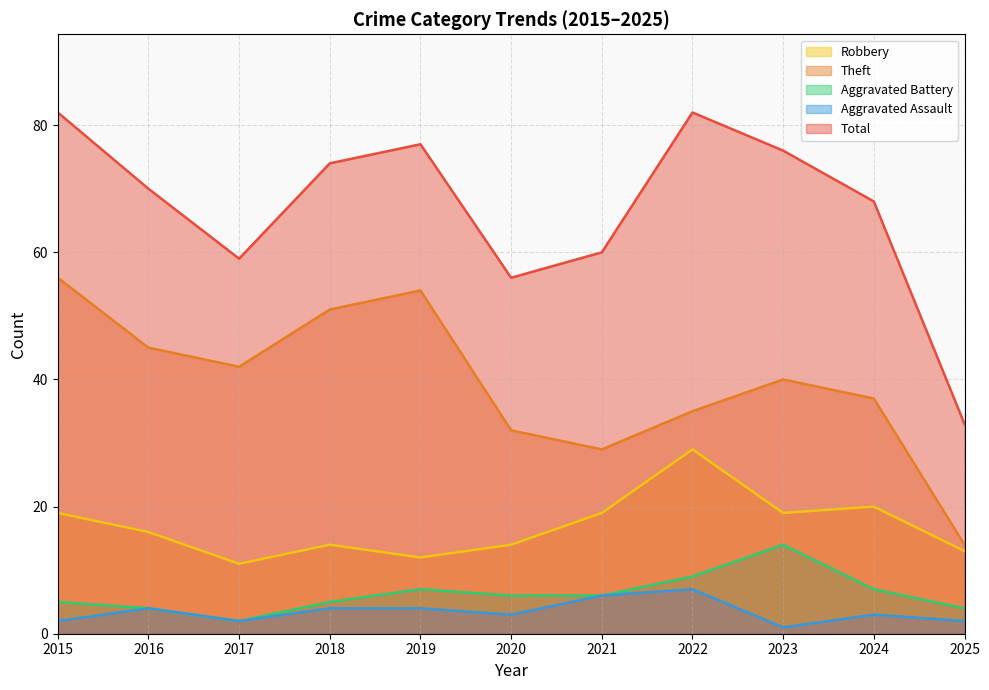

What is the difference between the maximum and second lowest values in the Aggravated Battery series?

10